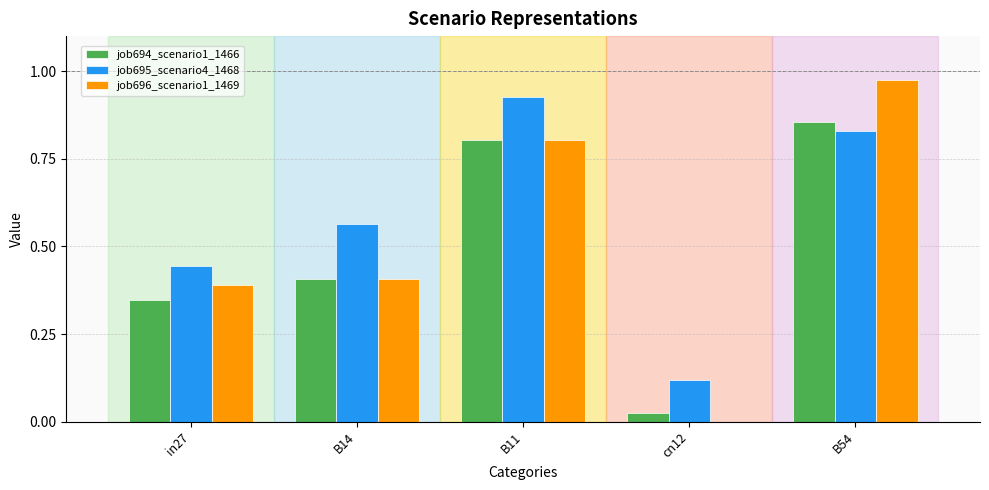

Which series changed the most between B11 and B54?

job696_scenario1_1469